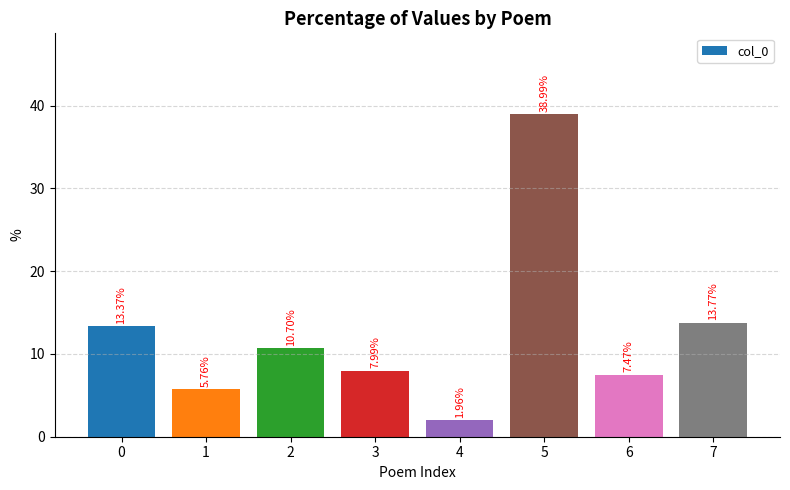

What is the maximum value shown in the chart?

39.0